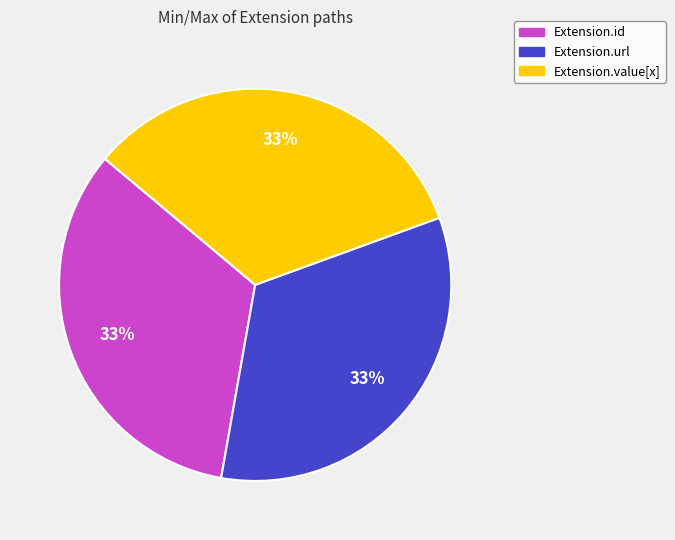

To the nearest percent, what is the difference between the largest and smallest slice percentages?

0%